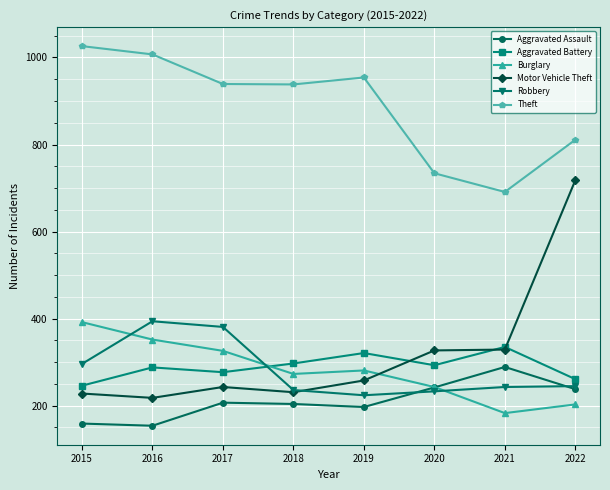

True or false: Motor Vehicle Theft has a value of 133 at 2017.

False